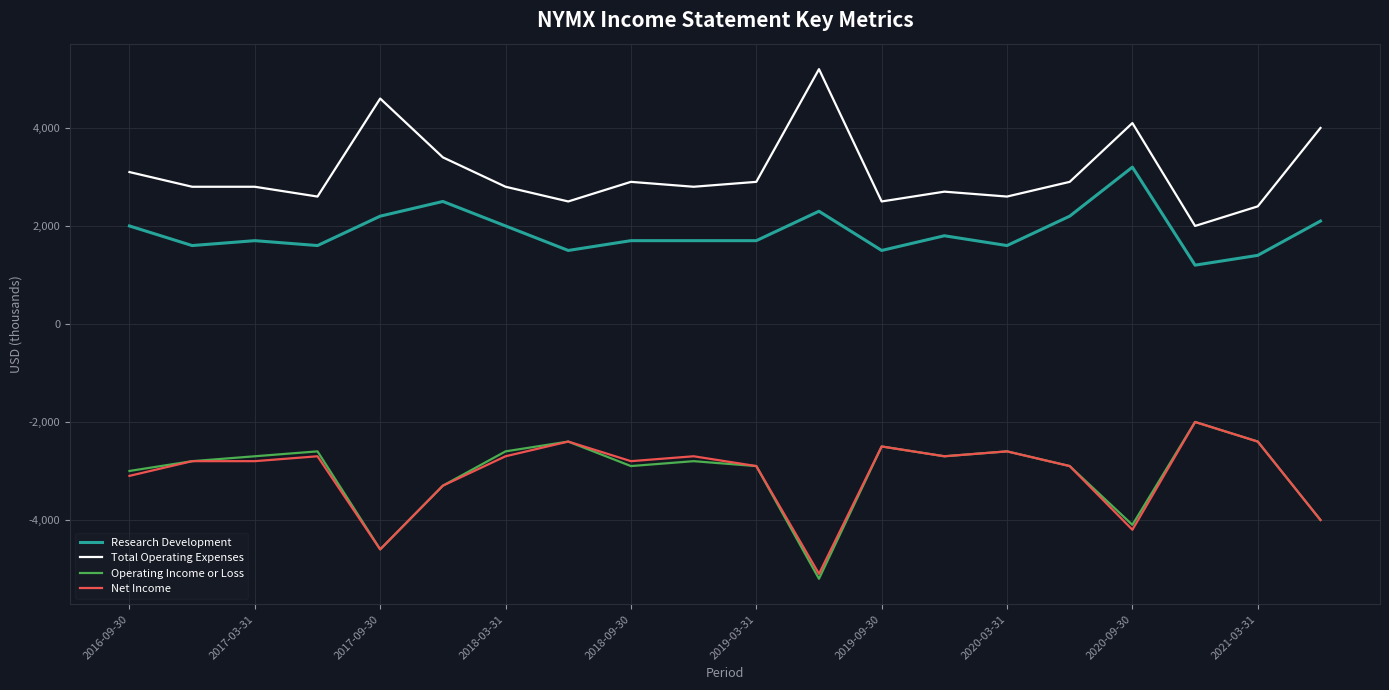

Does the chart display data point markers on the line(s)?

No